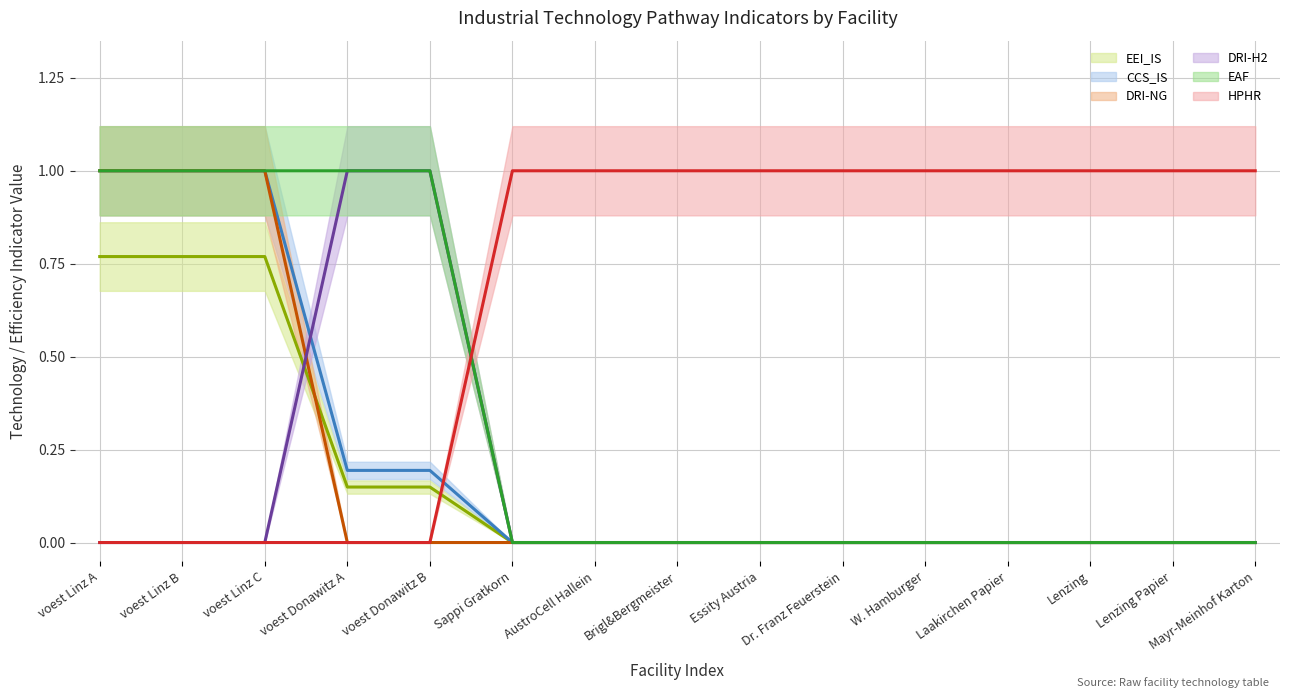

List the series in order of their peak value, highest first.

CCS_IS, DRI-NG, DRI-H2, EAF, HPHR, EEI_IS